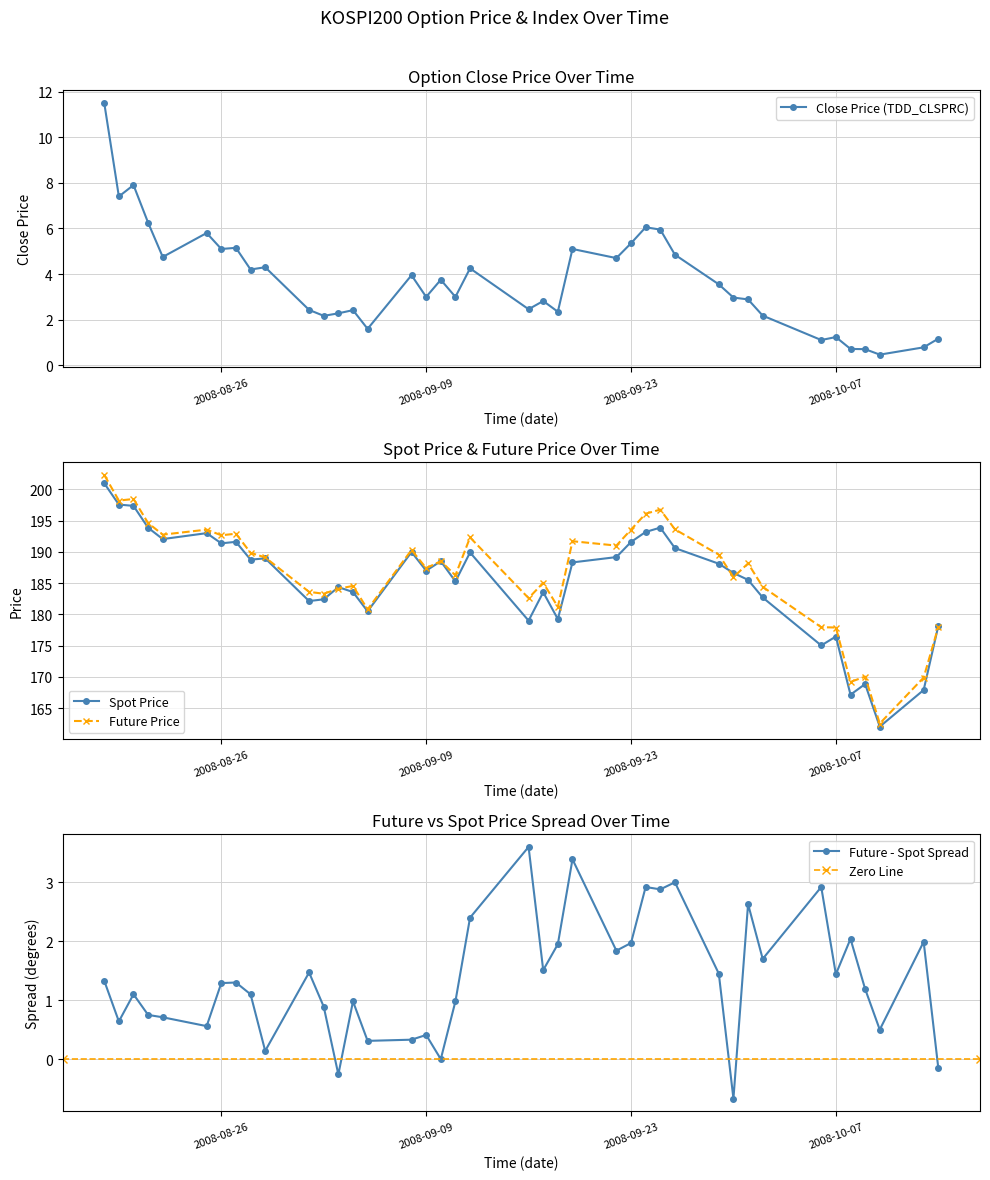

List the series in order of their peak value, lowest first.

TDD_CLSPRC, SPOT_PRICE, FUTURE_PRICE